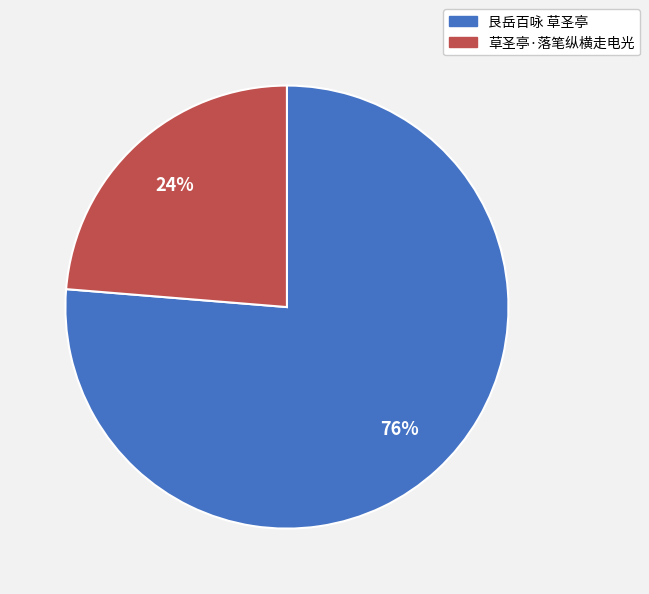

Does 艮岳百咏 草圣亭 represent more than half of the total?

Yes